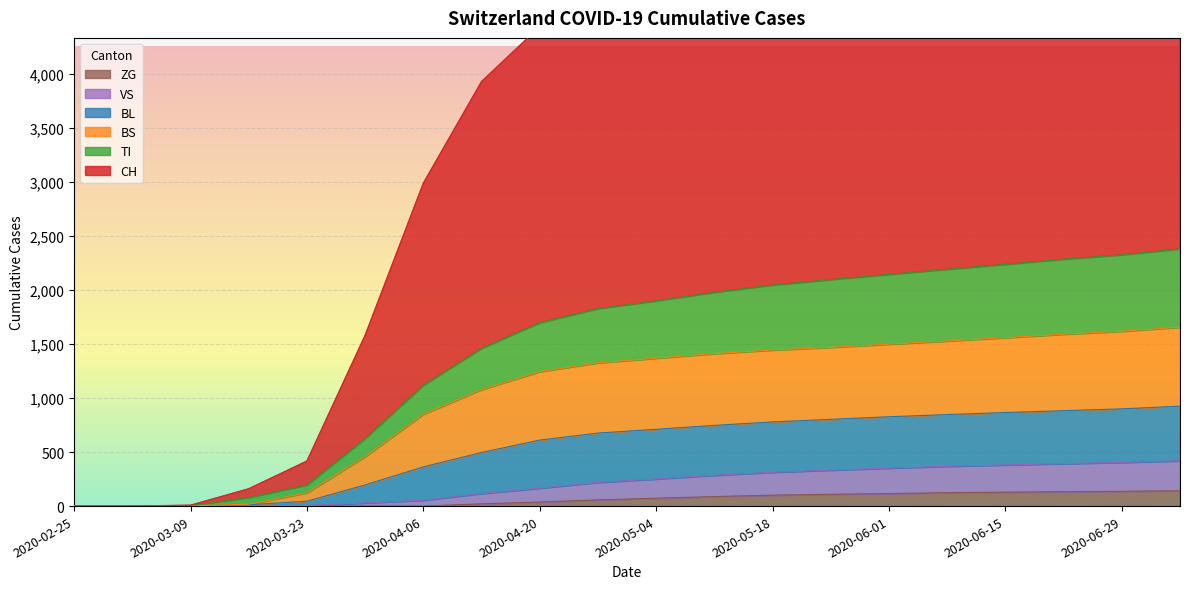

True or false: VS has a value of 250 at 2020-06-15.

False